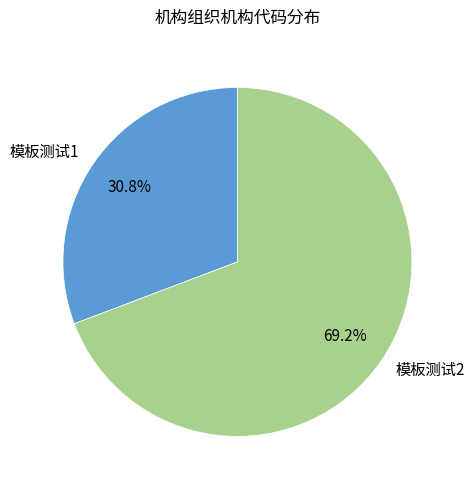

Which slice is the largest?

模板测试2